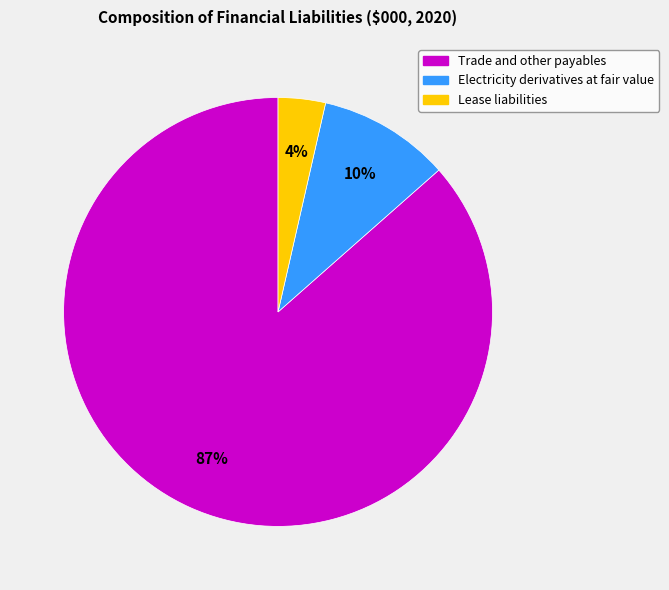

What percentage is the Lease liabilities slice, to the nearest percent?

4%